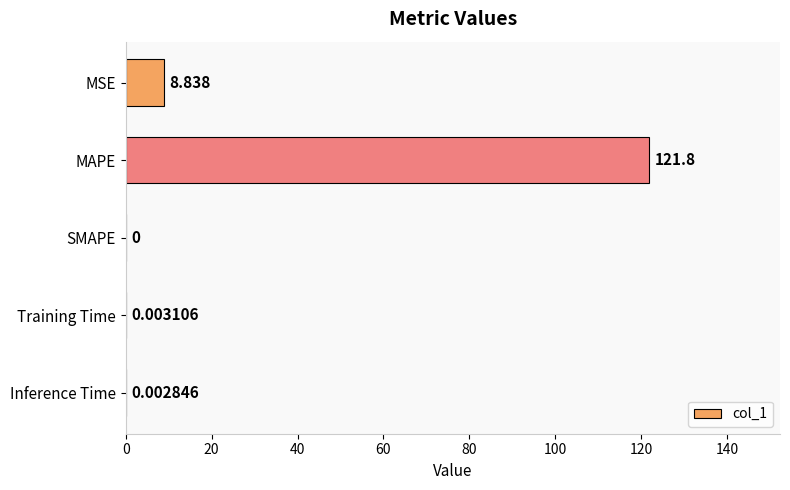

Which has a higher value, MSE or Training Time?

MSE